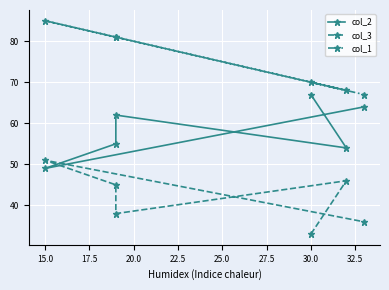

True or false: col_3 and col_1 intersect in this chart.

False